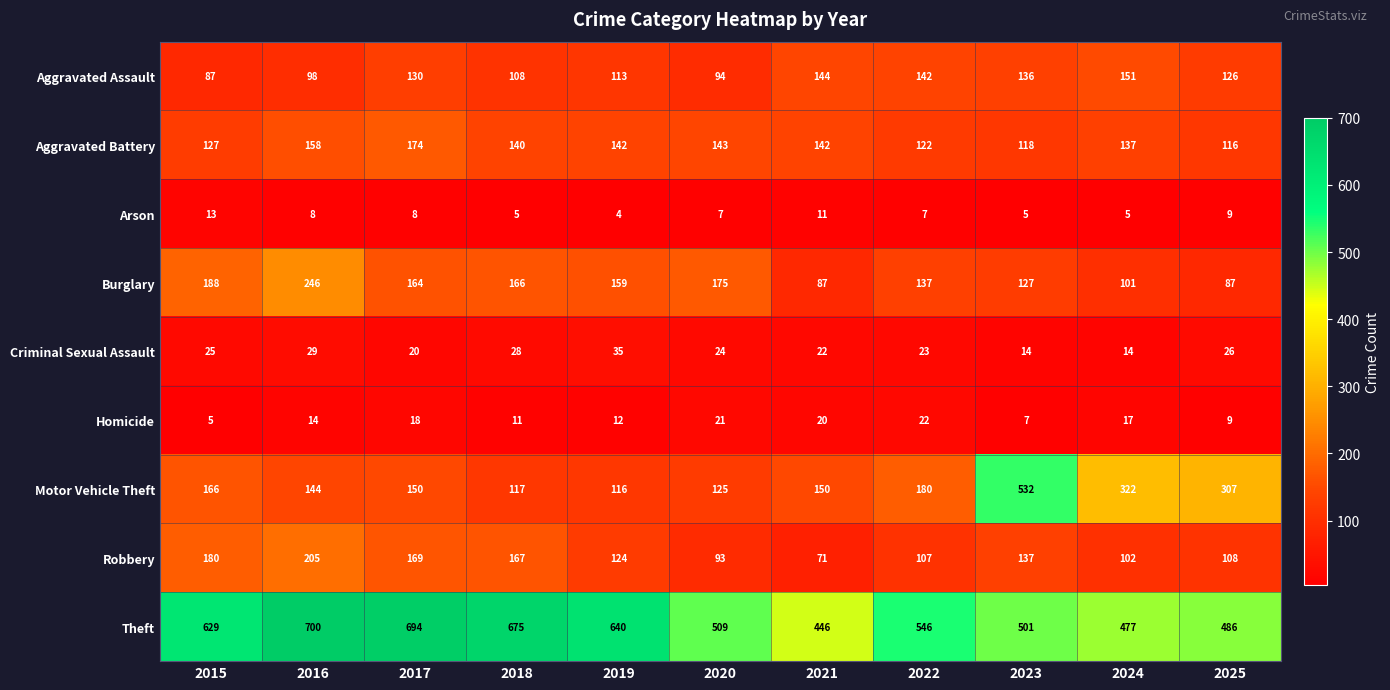

At 2015, list the series in order from smallest to largest.

Homicide, Arson, Criminal Sexual Assault, Aggravated Assault, Aggravated Battery, Motor Vehicle Theft, Robbery, Burglary, Theft